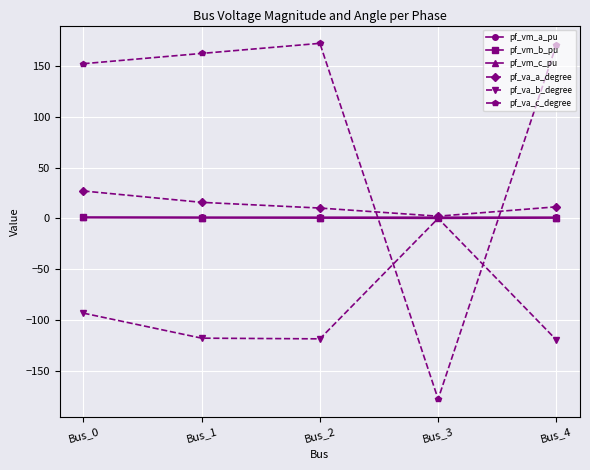

What is the maximum value for pf_va_c_degree?

172.2